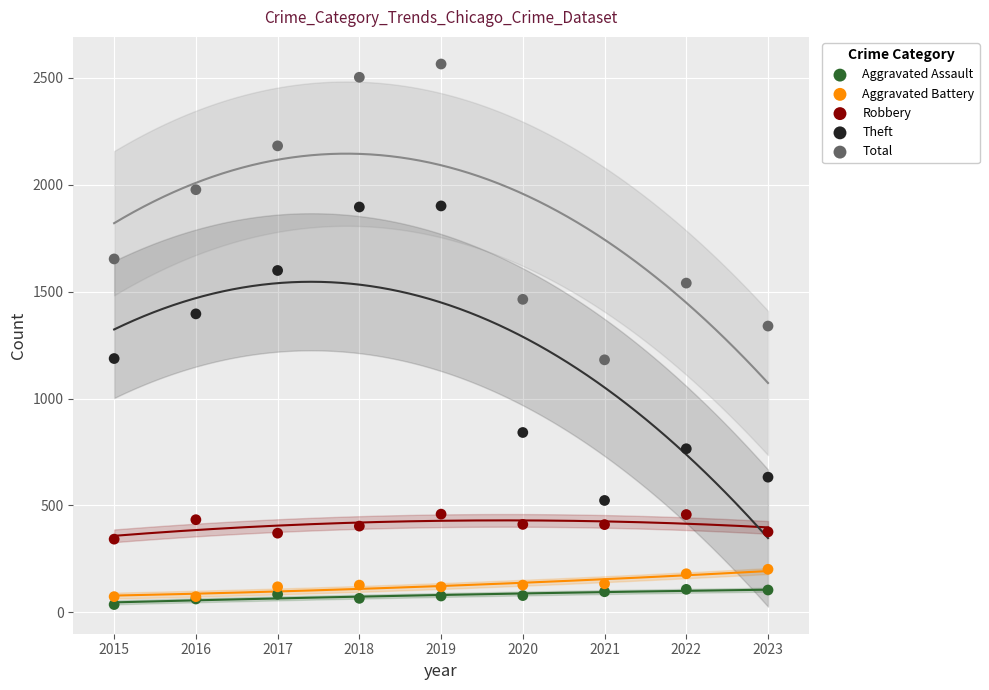

Which series reaches the maximum Y coordinate?

Total